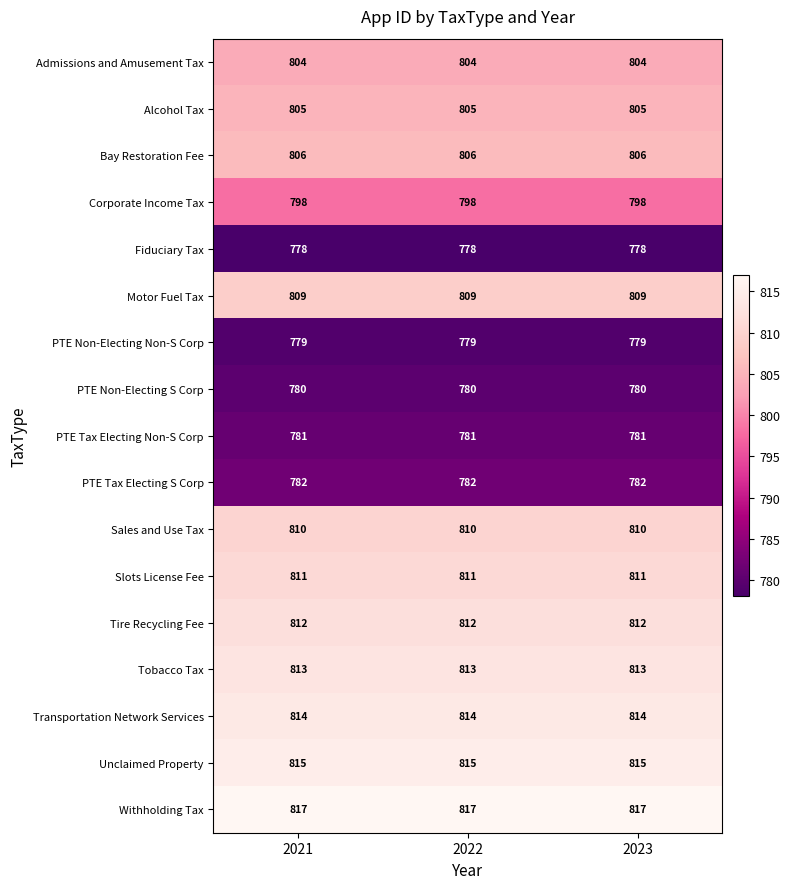

What is the difference between the highest and lowest values at 2022?

39